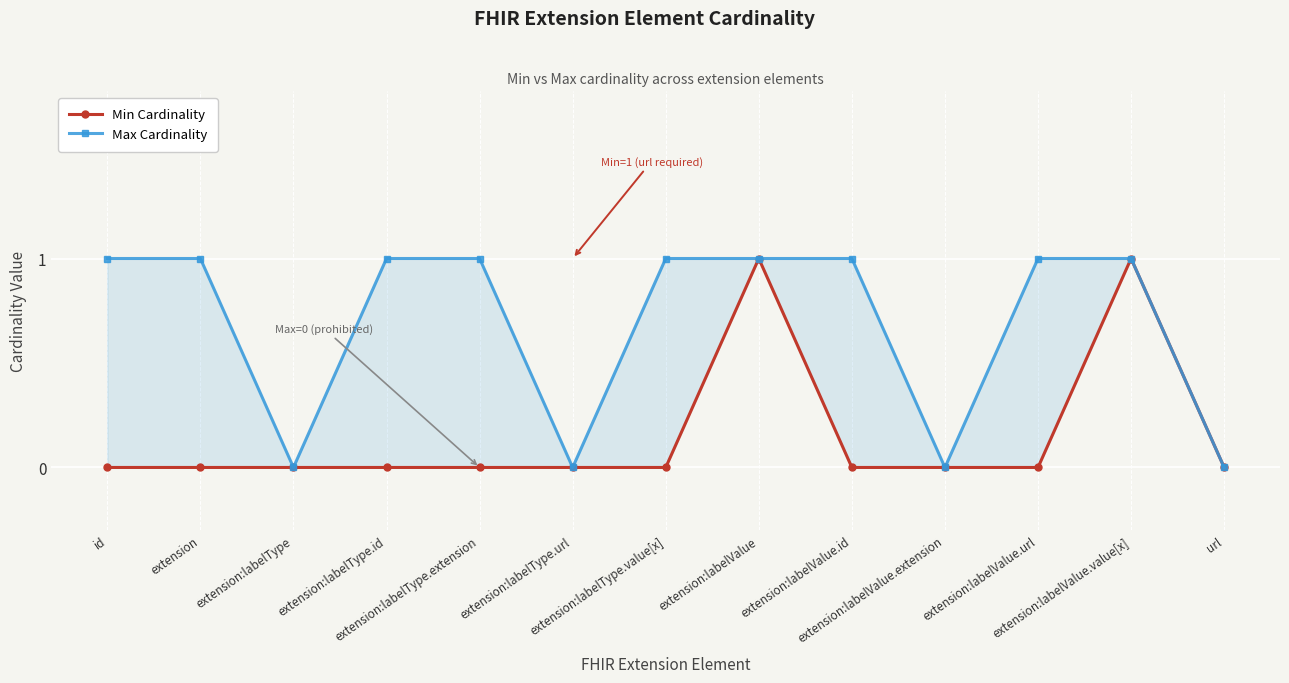

True or false: Min Cardinality has more than 2 interior local peaks.

False